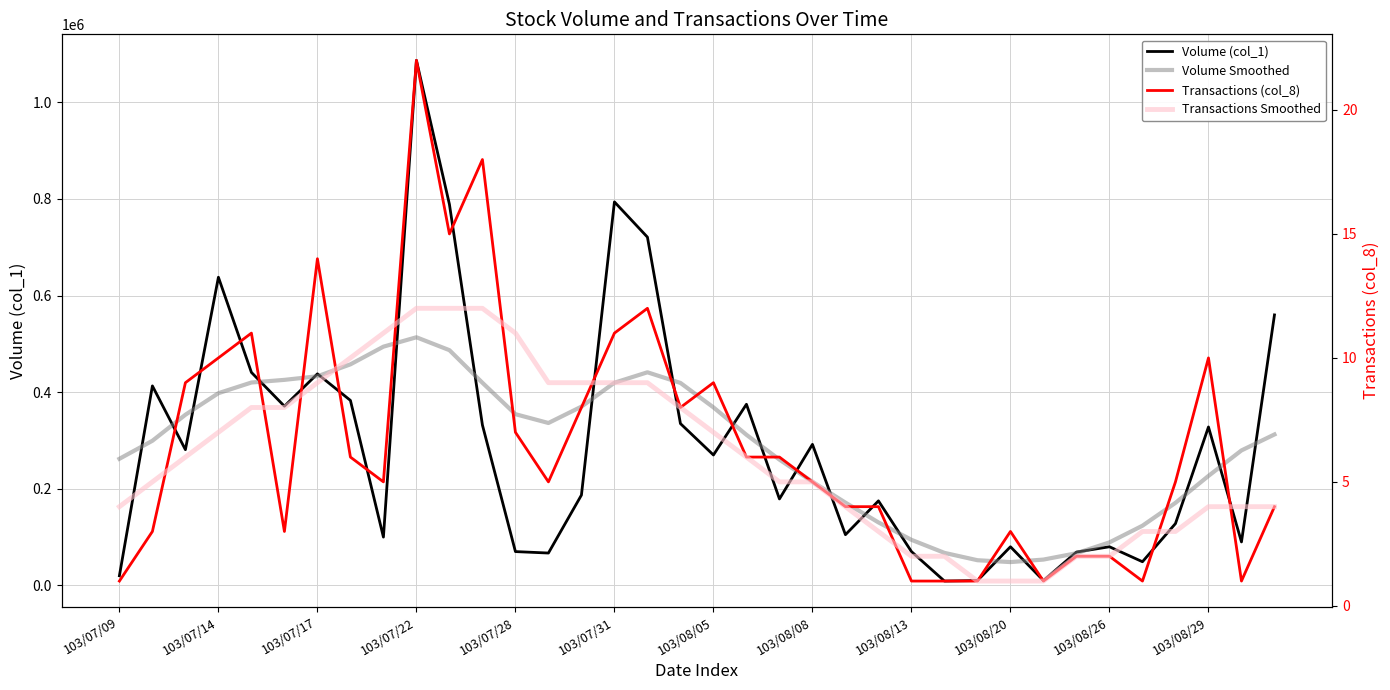

What is the value of the Volume Smoothed point at the 32nd from the left?

123584